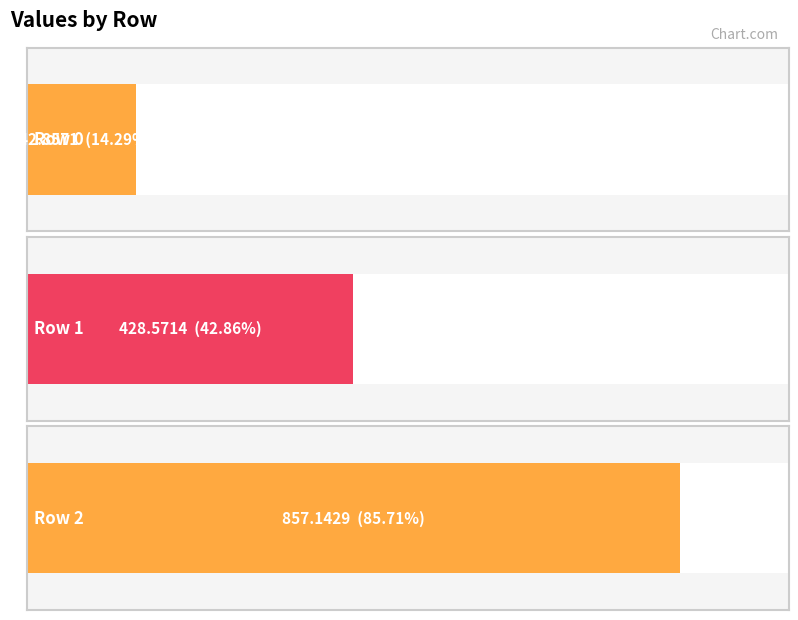

Rank the categories by value from lowest to highest.

0, 1, 2